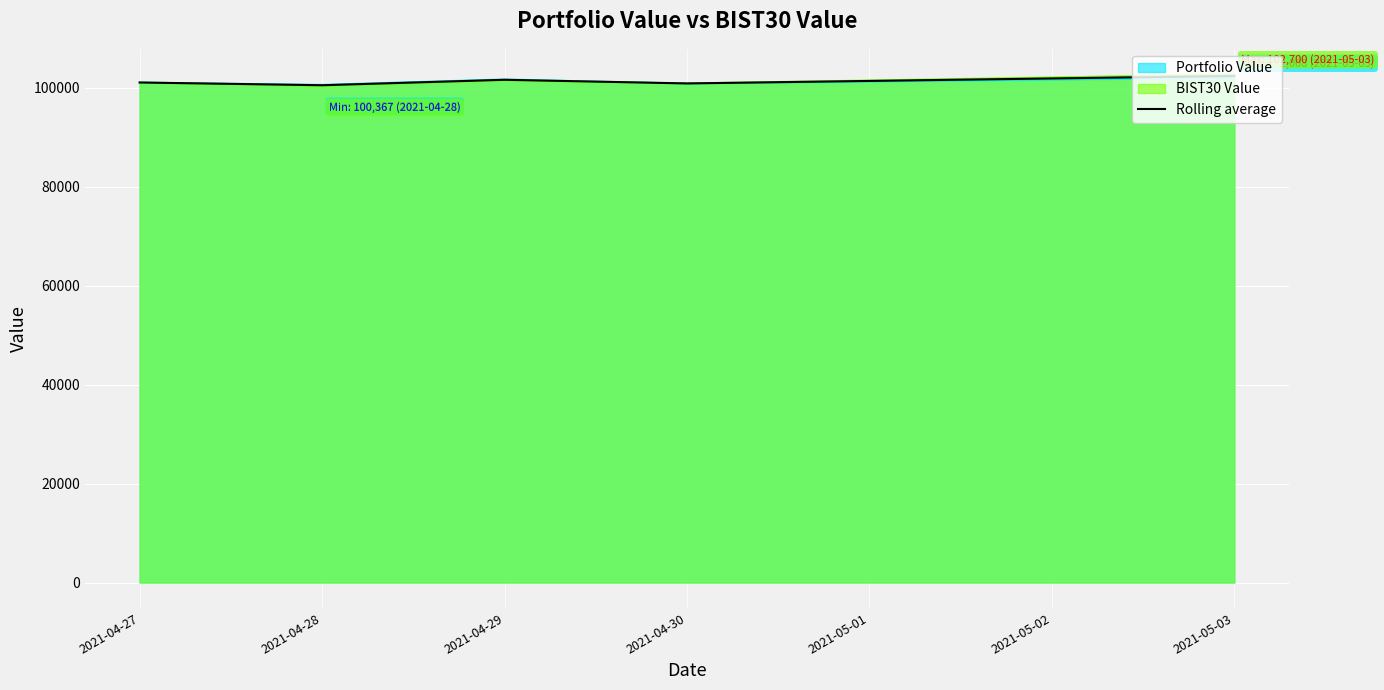

The chart shows a value of 100845.4 at 2021-04-30. True or false?

True